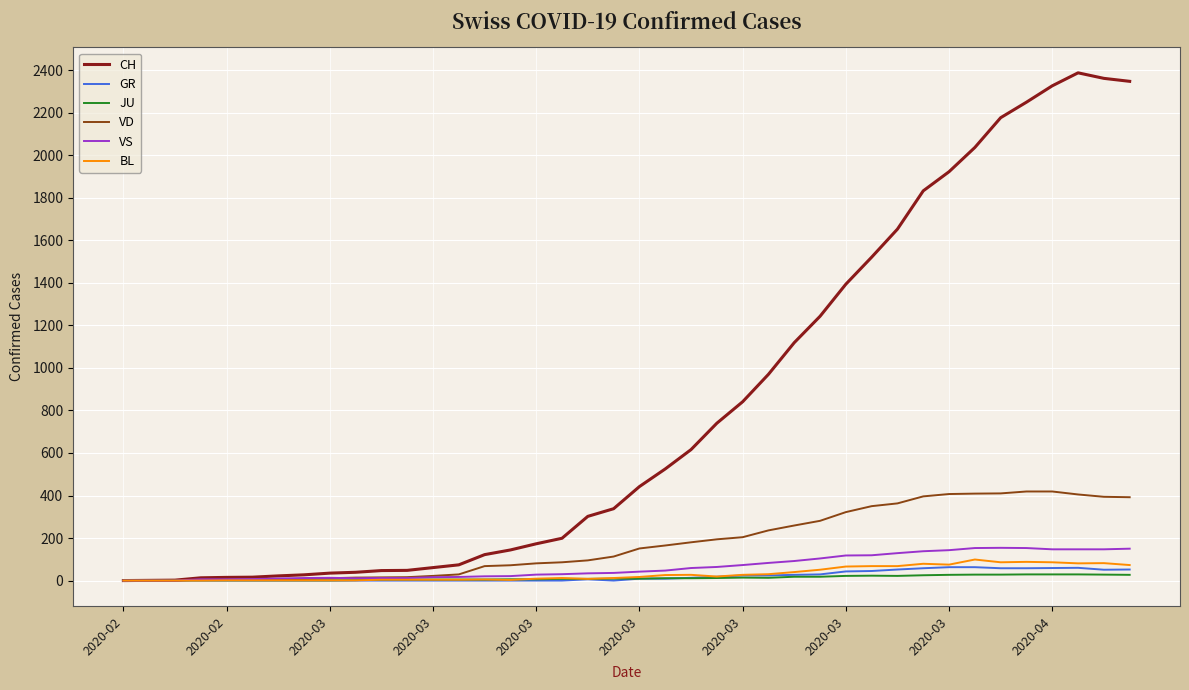

What is the maximum value shown in the chart?

2388